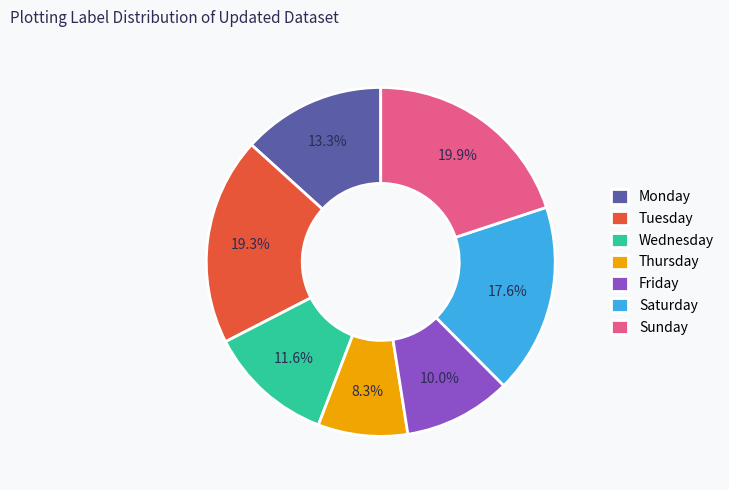

Is the sum of Thursday and Friday greater than half?

No